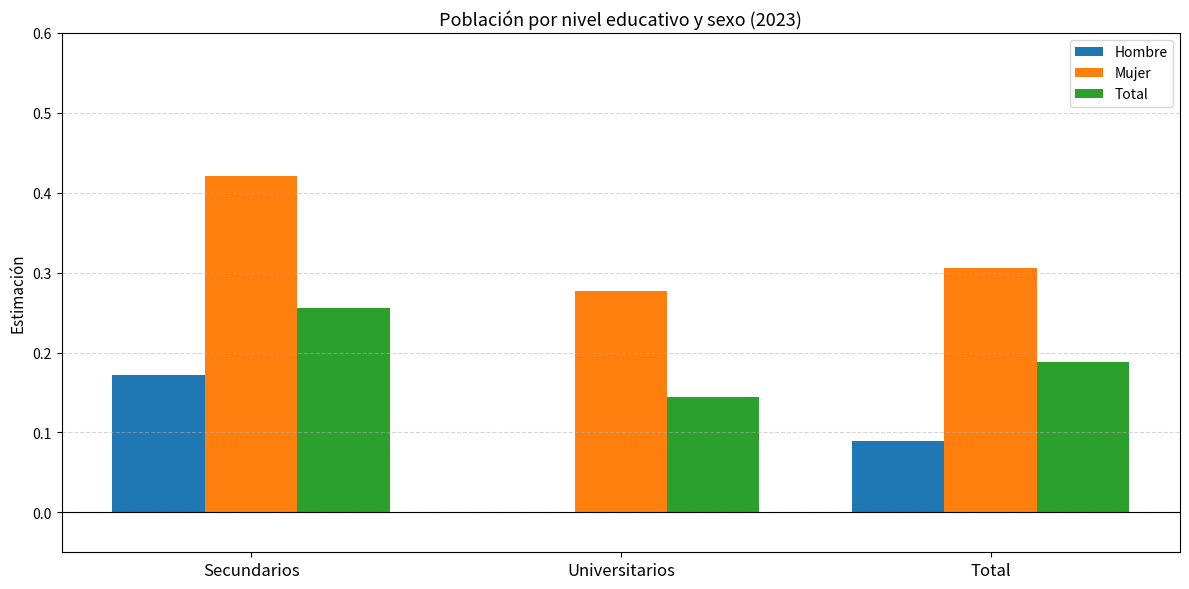

Which series has the largest total across all categories?

Mujer